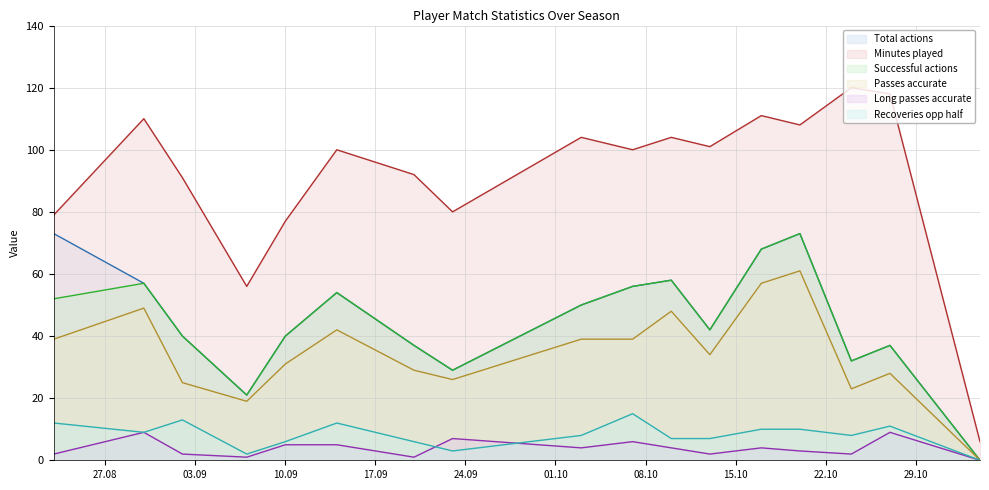

Between 2024-10-27 and 2024-09-14, which is larger?

2024-09-14